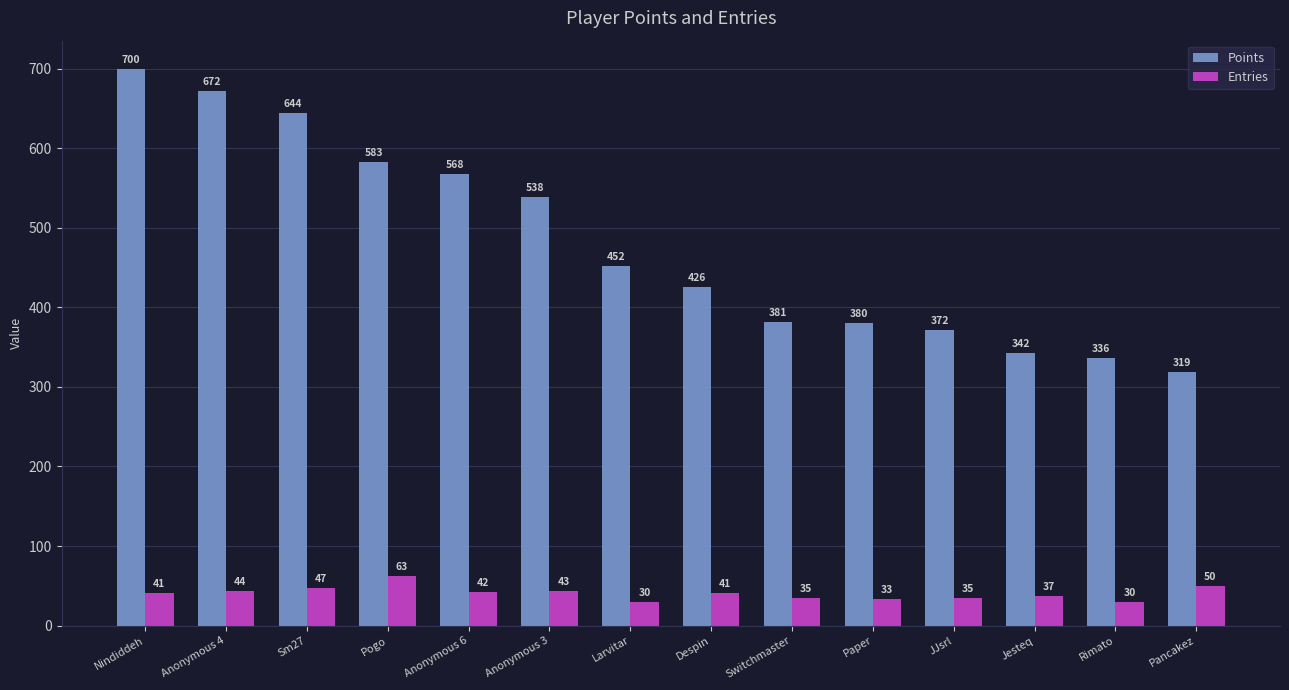

Which category has the highest value in the Points series?

Nindiddeh